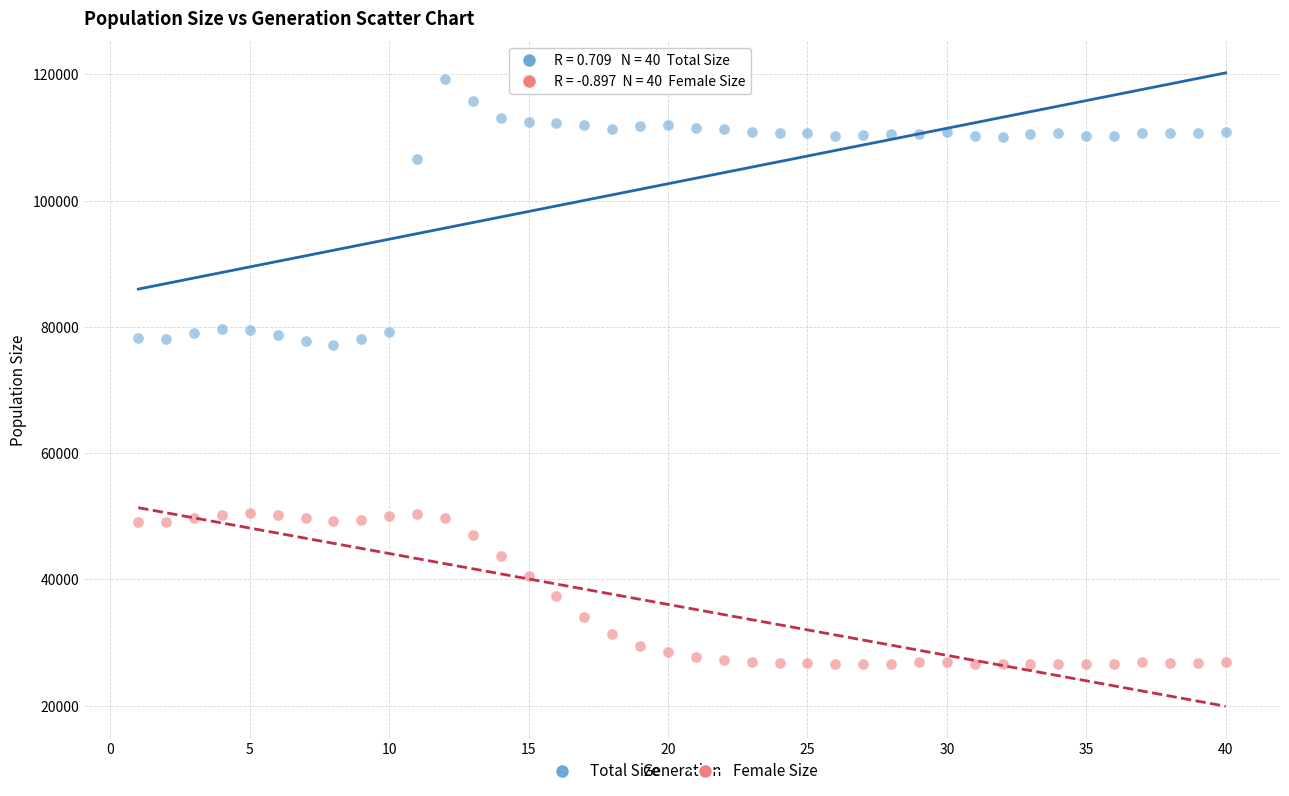

What are all the series names shown in the legend?

Total Size, Female Size